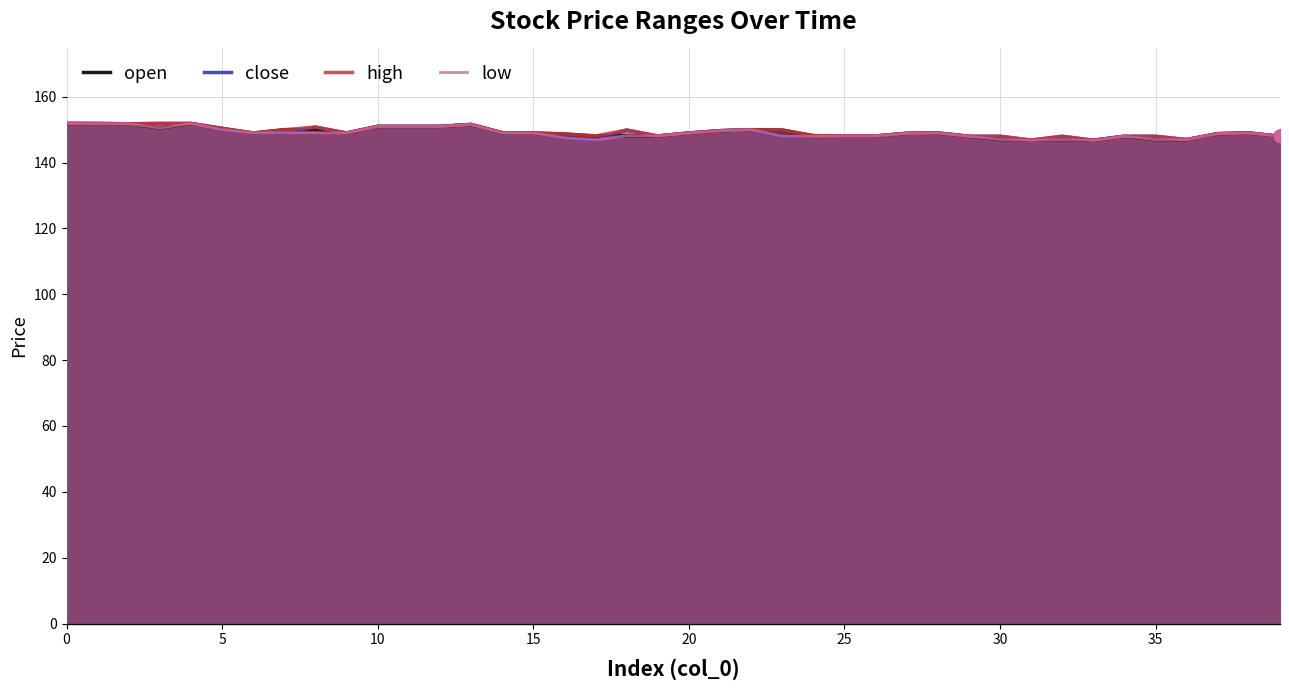

Is the value of open at 28 greater than the value of high at 30?

No